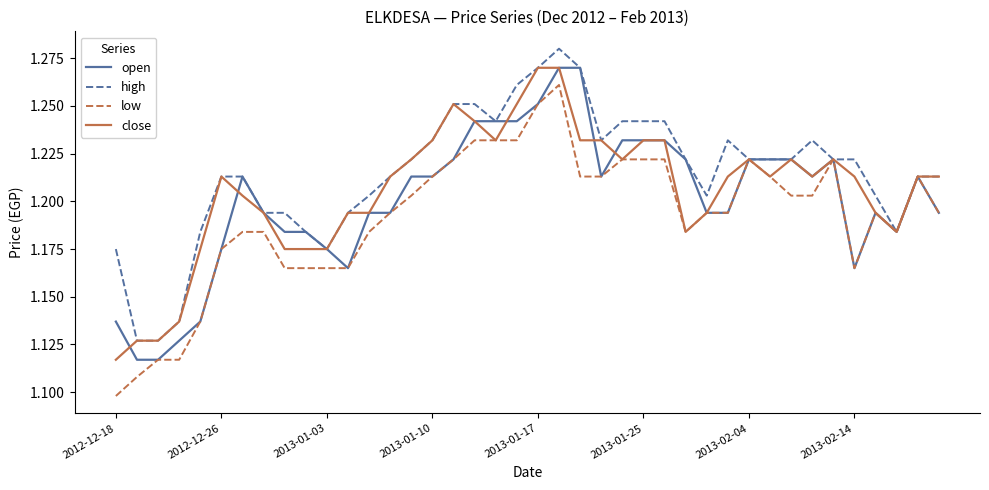

Where is close nearest to the value 1?

2012-12-18